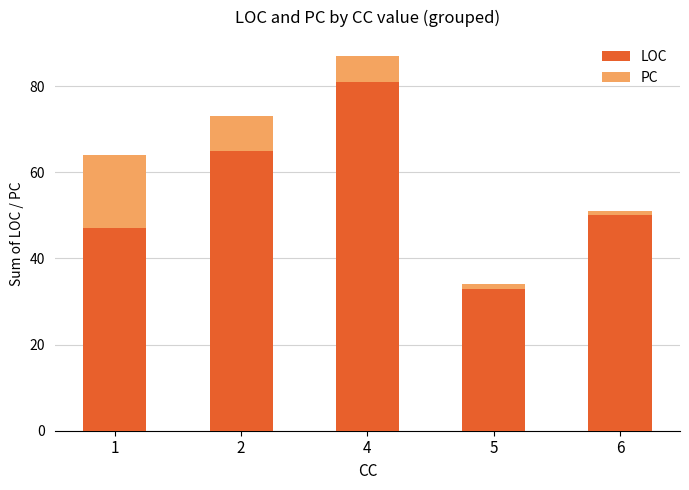

At which label does LOC reach its minimum?

5